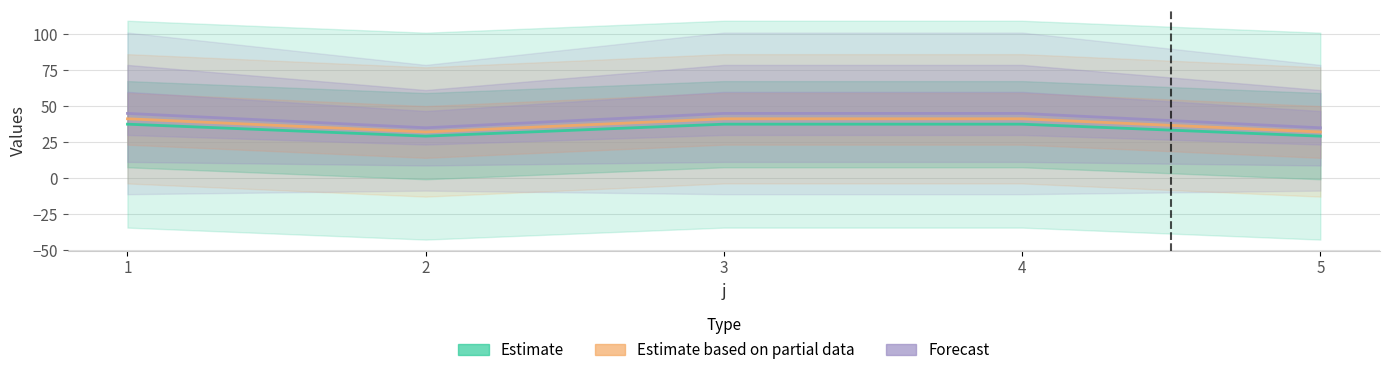

True or false: Forecast and Estimate based on partial data intersect in this chart.

False